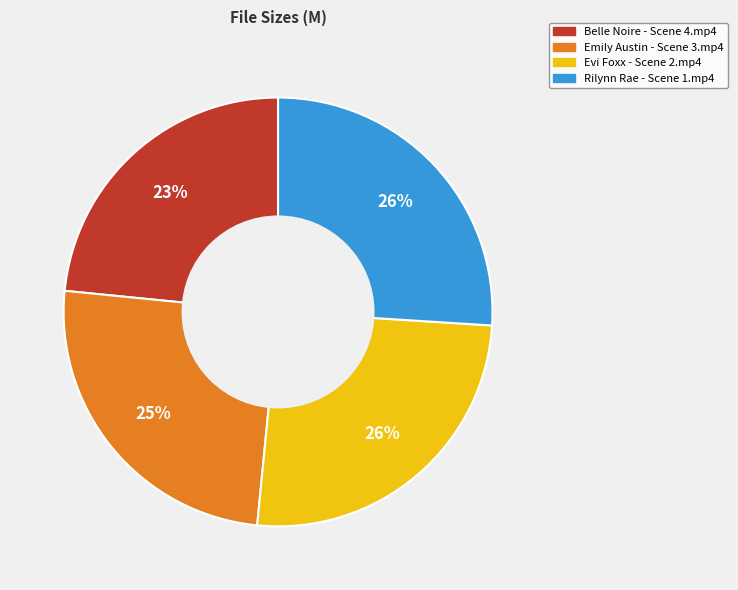

What is the smallest slice in the pie chart?

Belle Noire - Scene 4.mp4